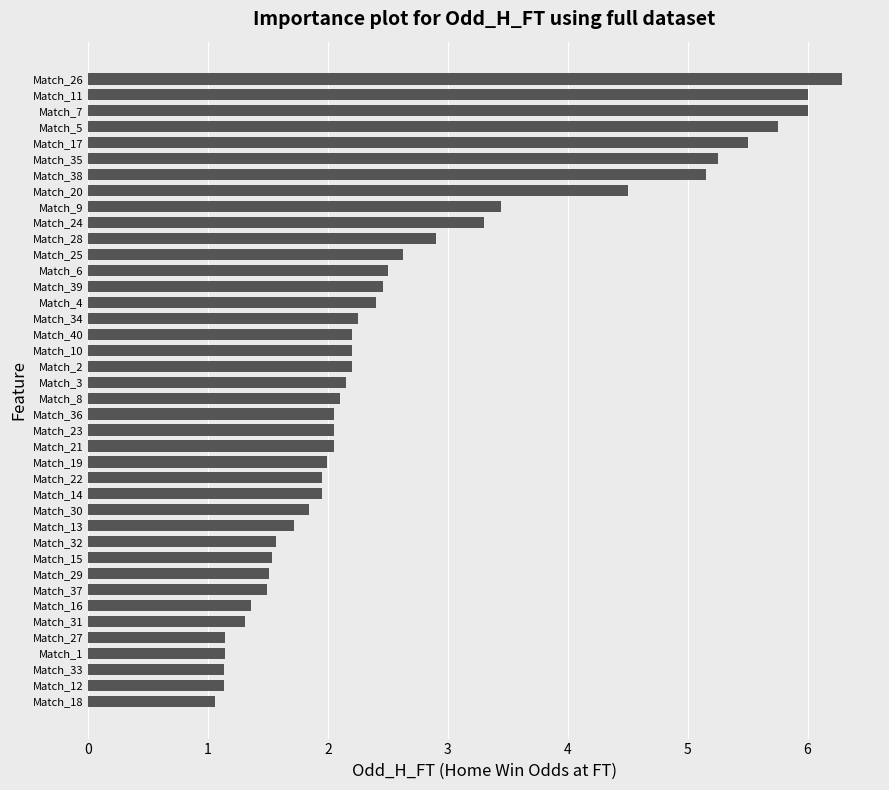

Count the number of categories in the chart.

40